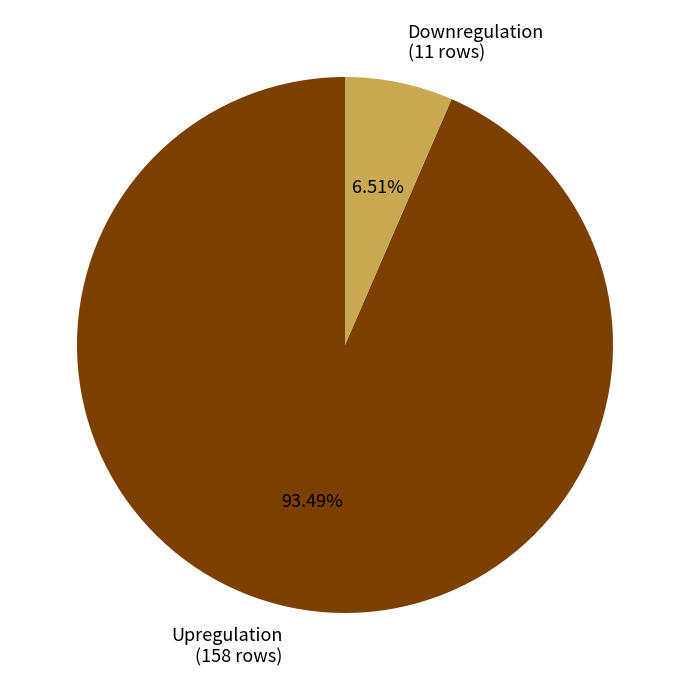

Which slice is the smallest?

Downregulation